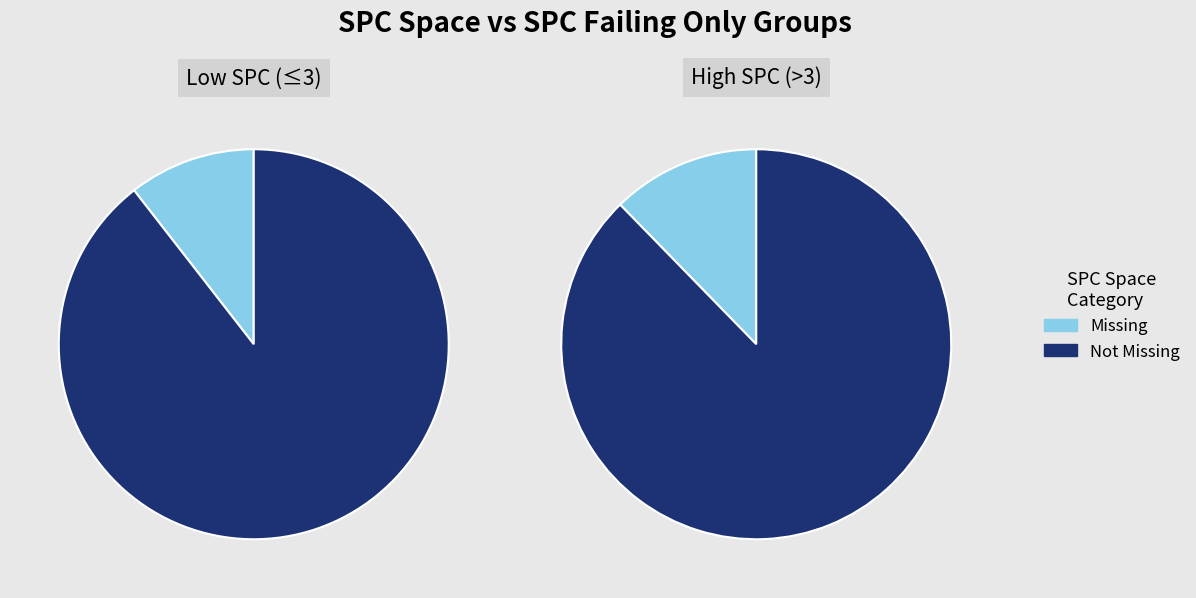

Is 0 the majority of the pie?

No